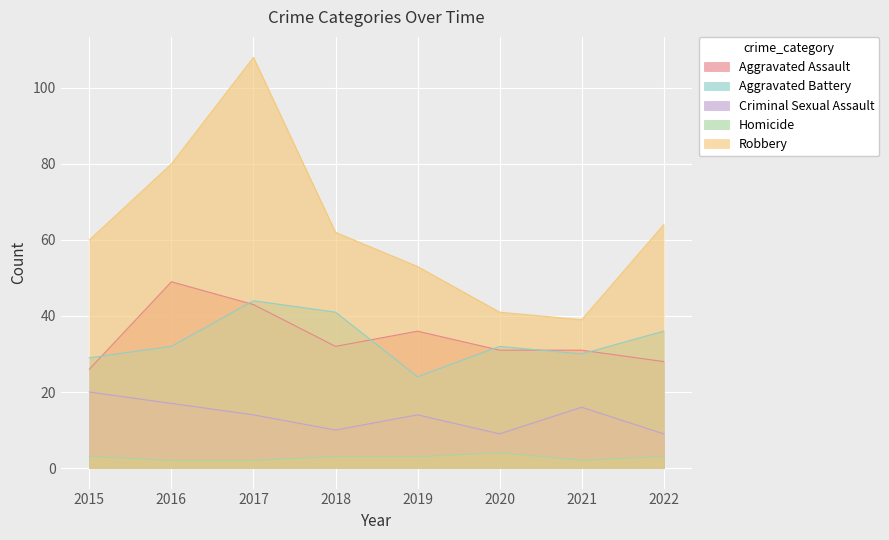

What is the minimum value shown in the chart?

2